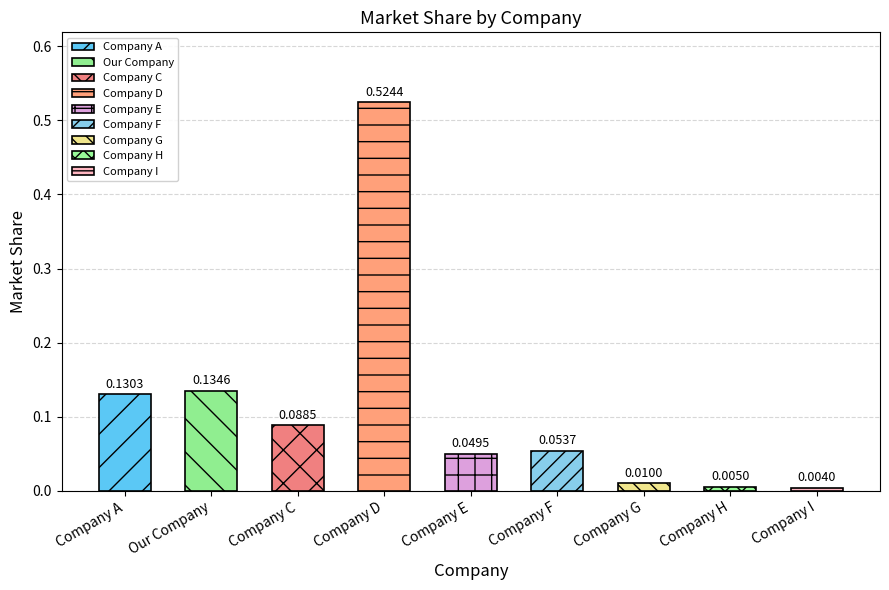

Count the number of data series in this chart.

1